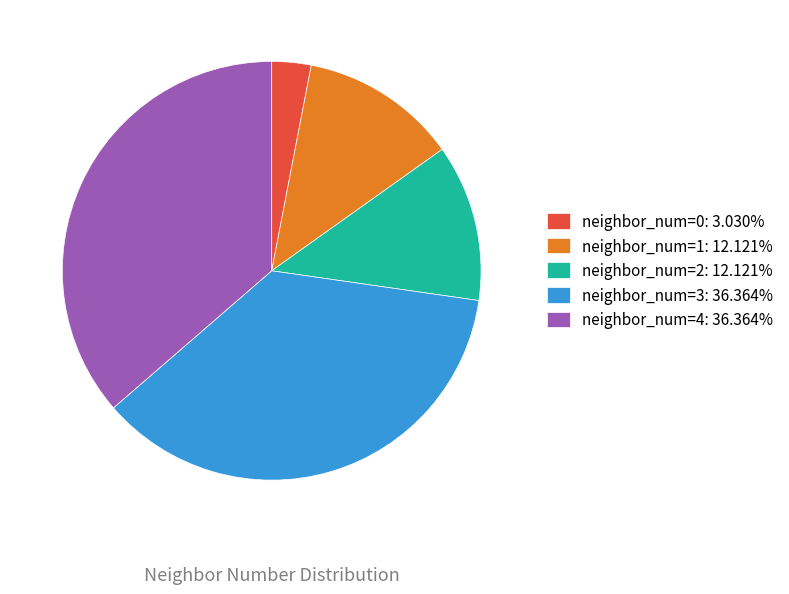

Does neighbor_num=0 account for over 50% of the chart?

No